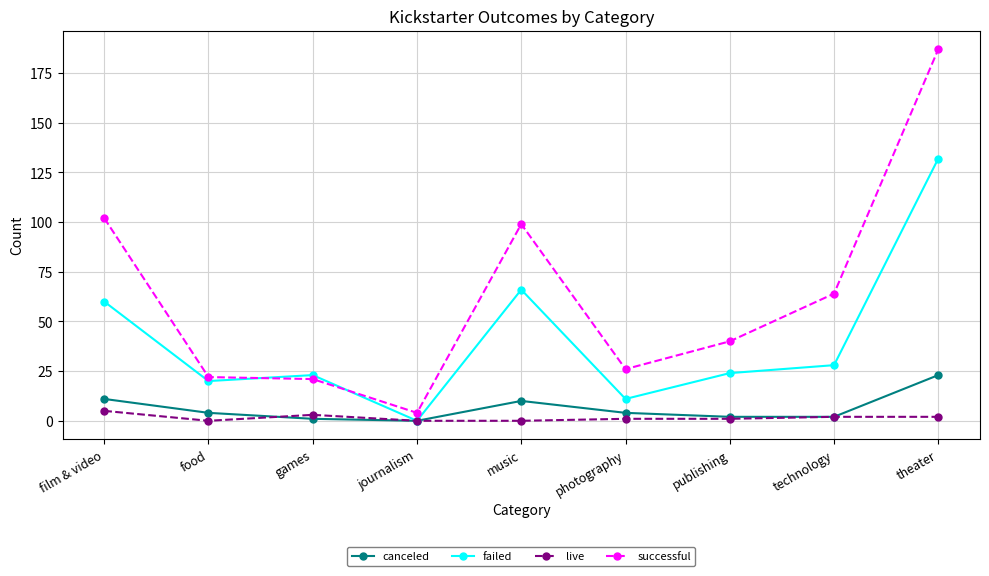

What is the label of the 6th point from the right?

journalism